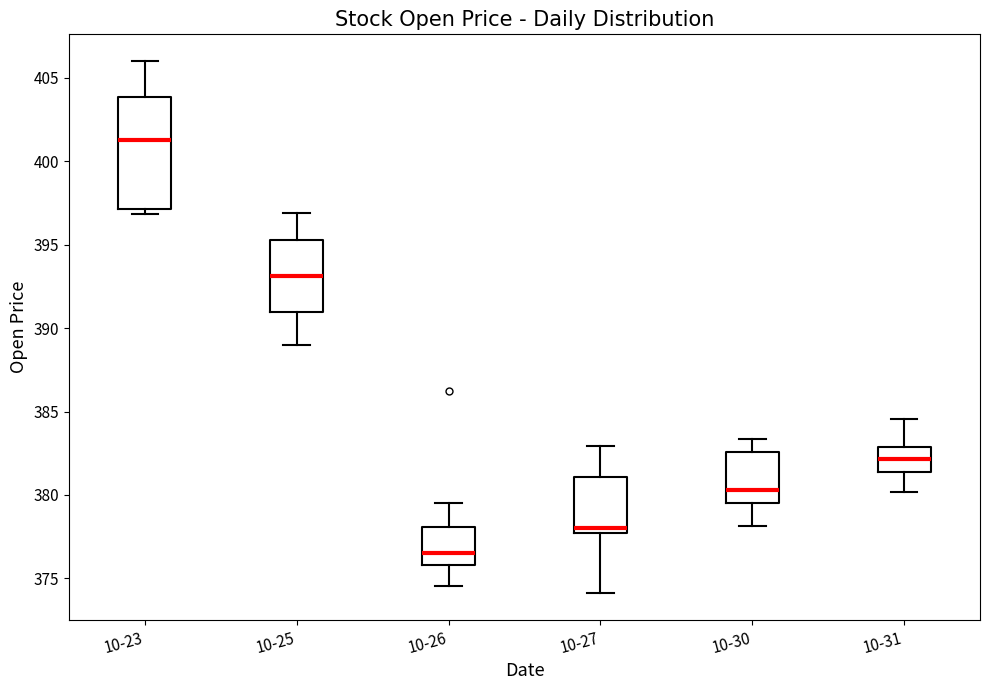

Reading left to right, read every box against the y-axis: the position of its median line, the range the box covers, and the ends of its whiskers. The values are not printed on the chart, so give them approximately, as read against the axis.

10-23: median 401.5, box 397.0 to 404.0, whiskers 397.0 (just below the box's lower edge) to 406.0
10-25: median 393.0, box 391.0 to 395.5, whiskers 389.0 to 397.0
10-26: median 376.5, box 376.0 to 378.0, whiskers 374.5 to 379.5
10-27: median 378.0, box 377.5 to 381.0, whiskers 374.0 to 383.0
10-30: median 380.5, box 379.5 to 382.5, whiskers 378.0 to 383.5
10-31: median 382.0, box 381.5 to 383.0, whiskers 380.0 to 384.5